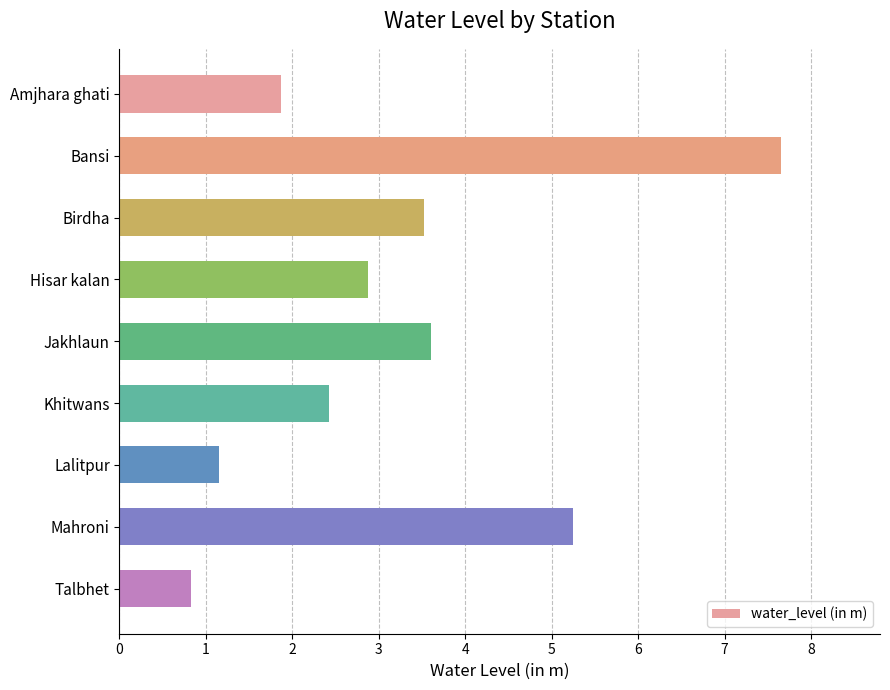

Rank the categories by value from lowest to highest.

Talbhet, Lalitpur, Amjhara ghati, Khitwans, Hisar kalan, Birdha, Jakhlaun, Mahroni, Bansi